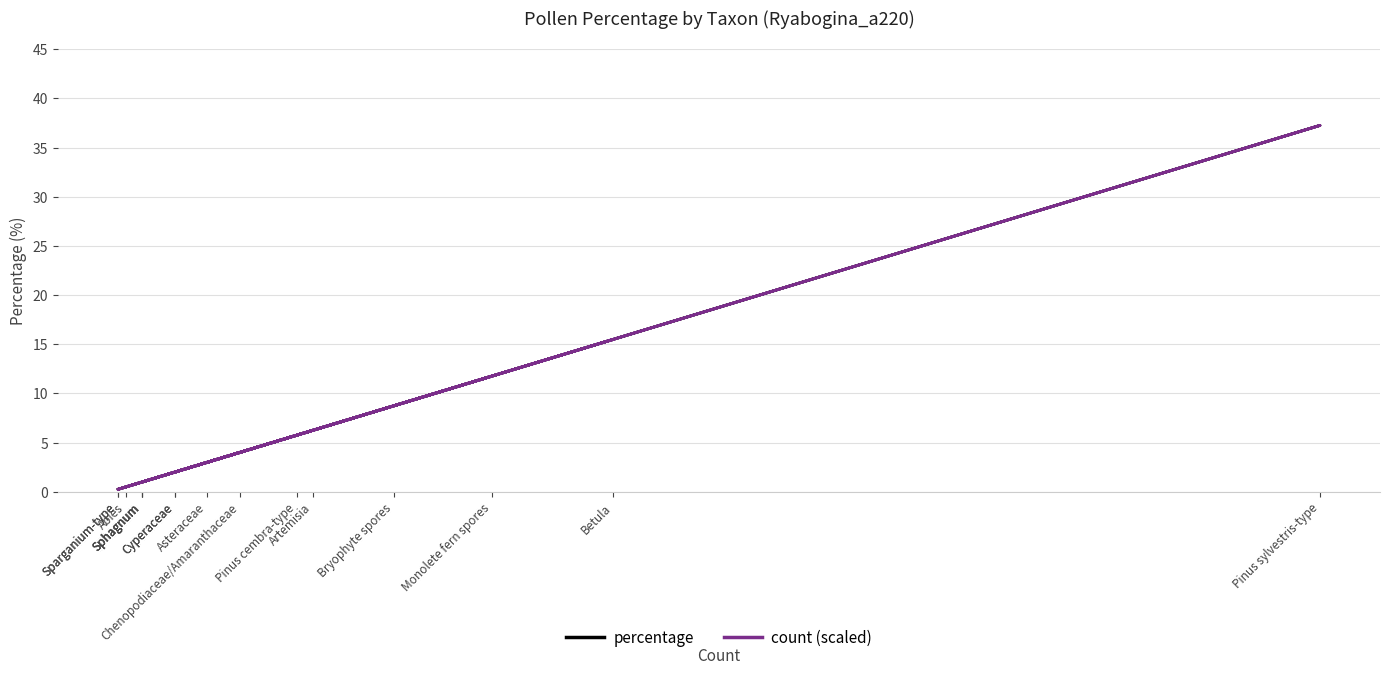

At which category does count (scaled) reach its first local peak?

Betula